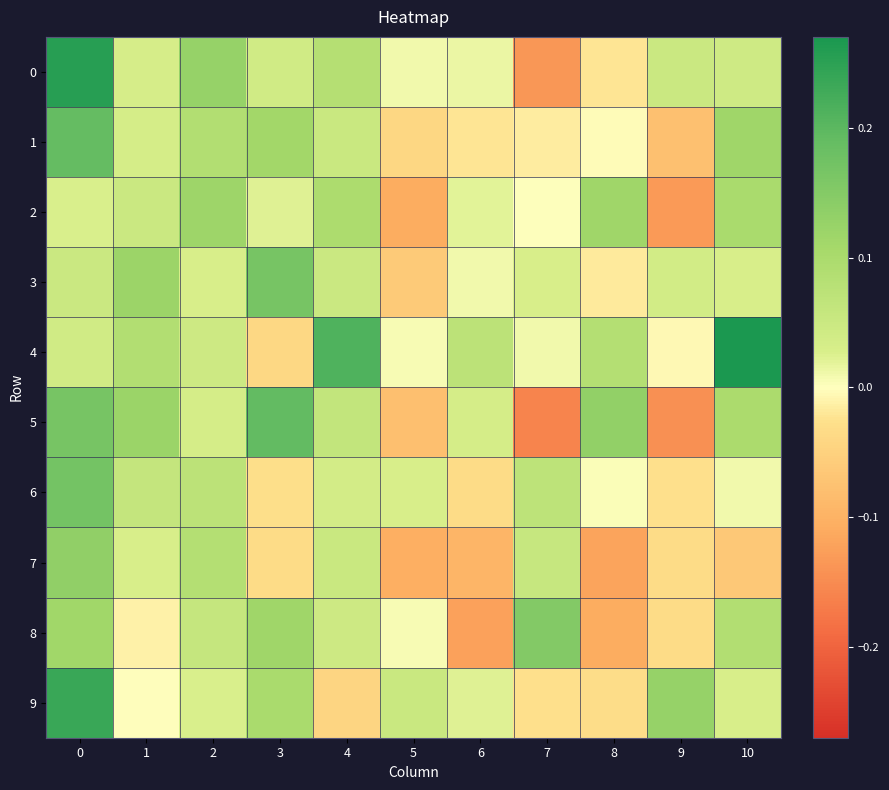

What is the total value across all series at 10?

0.7